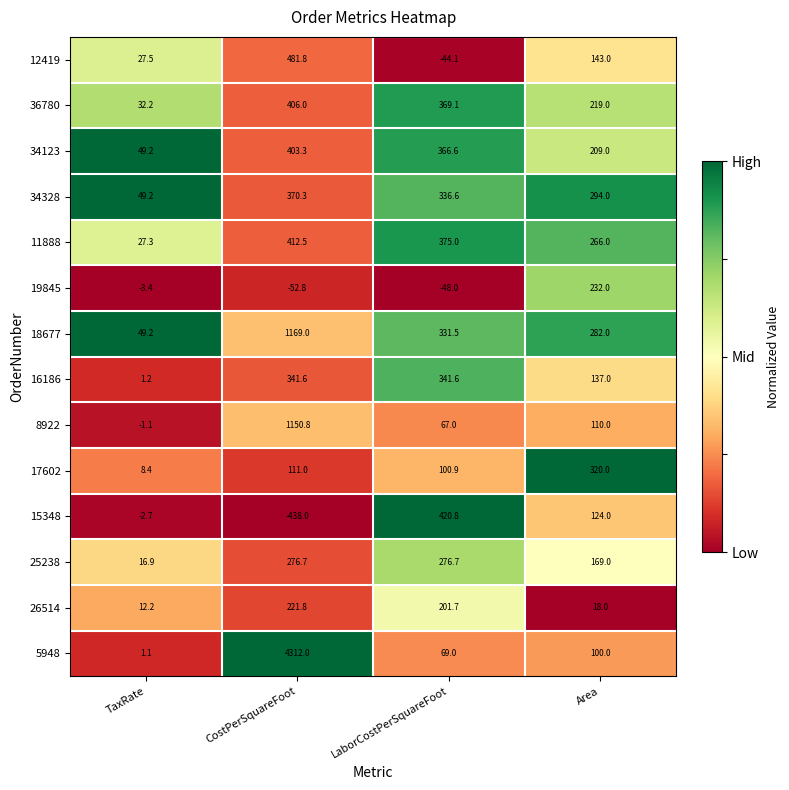

The value of 26514 at CostPerSquareFoot is 353.1. True or false?

False